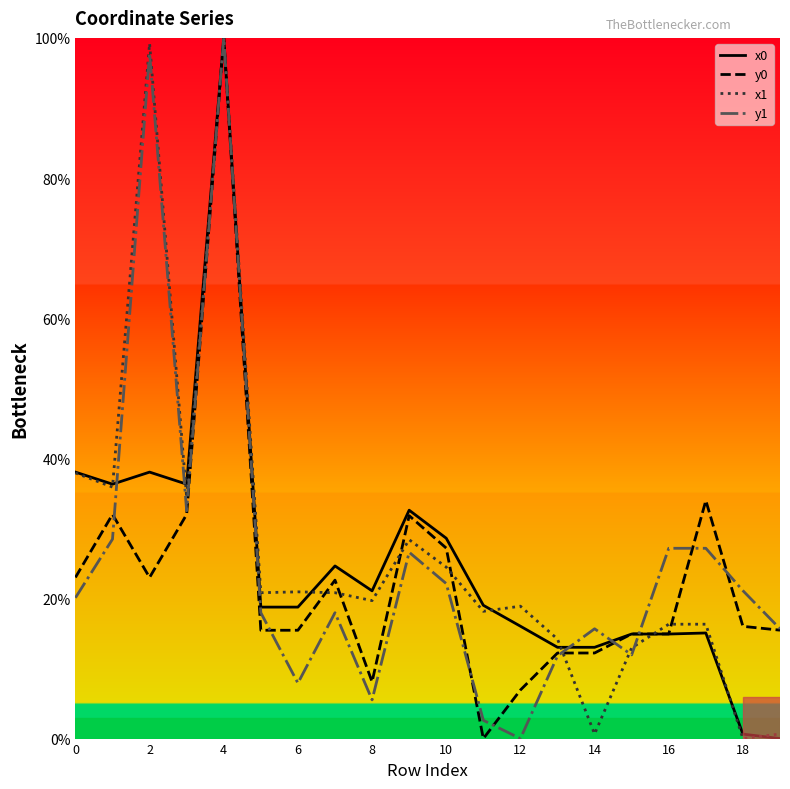

What is the maximum value for x1?

100.0